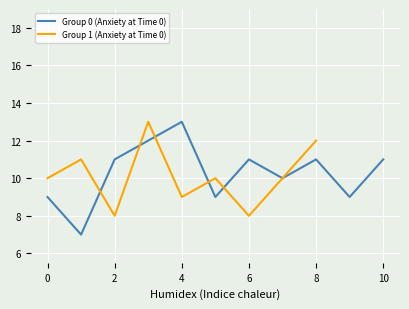

At 2, list the series in order from largest to smallest.

Group 0 Mean Anxiety, Group 1 Mean Anxiety